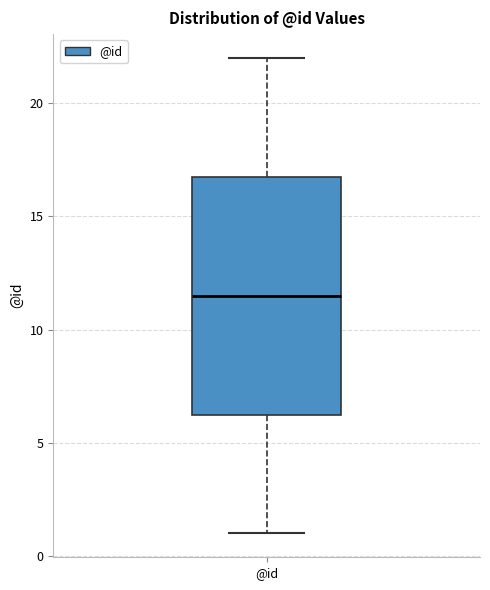

Transcribe this box plot: give where the median line is, the range the box spans, and where the two whiskers end, as read against the y-axis. The values are not printed on the chart, so give them approximately, as read against the axis.

median 11.5, box 6.5 to 17.0, whiskers 1.0 to 22.0